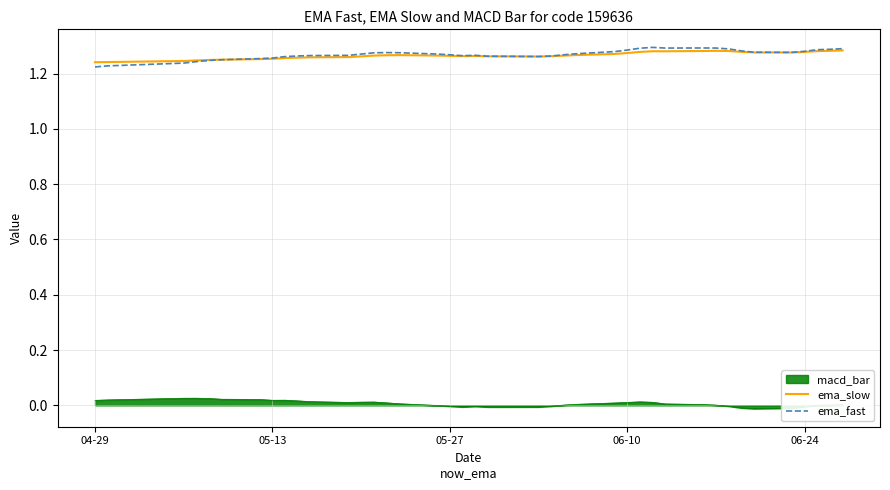

True or false: macd_bar and ema_fast intersect in this chart.

False